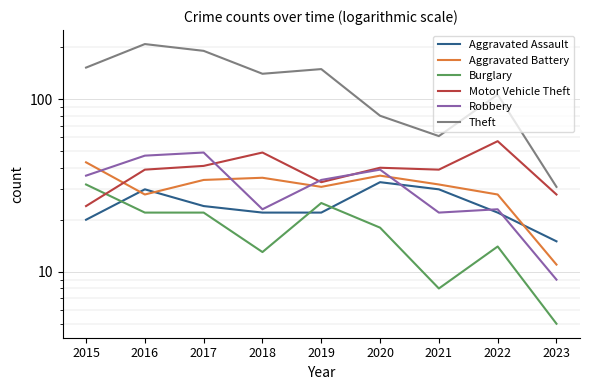

What is the value of the Aggravated Battery point at the 1st from the left?

43